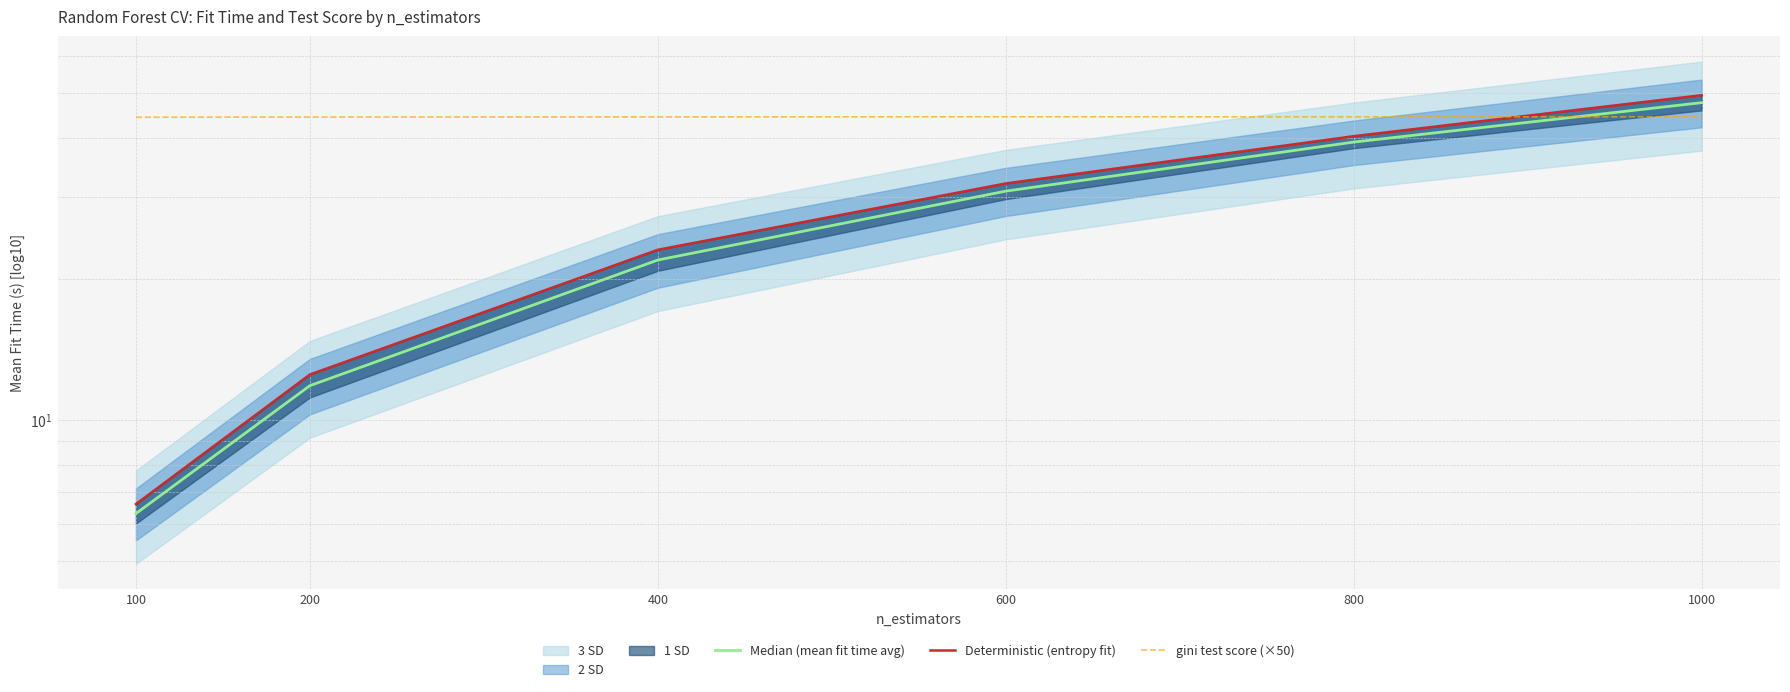

Reading right to left, extract all data points from this chart.

Median (mean fit time avg): 1000=47.7	800=39.3	600=30.9	400=22.0	200=11.8	100=6.3
Deterministic (entropy fit): 1000=49.5	800=40.4	600=32.0	400=23.1	200=12.5	100=6.6
gini test score (×50): 1000=44.5	800=44.5	600=44.5	400=44.5	200=44.4	100=44.4